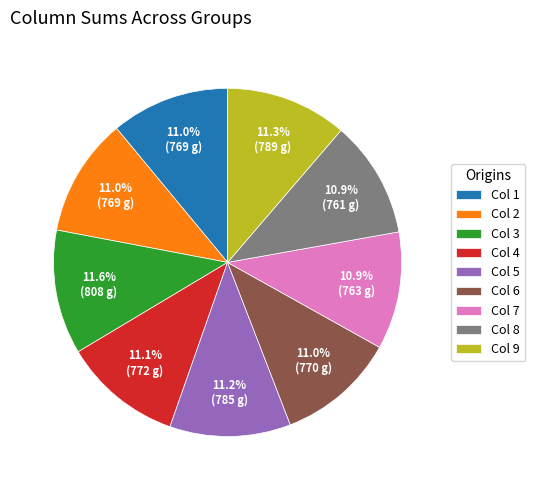

Does Col 8 account for over 50% of the chart?

No